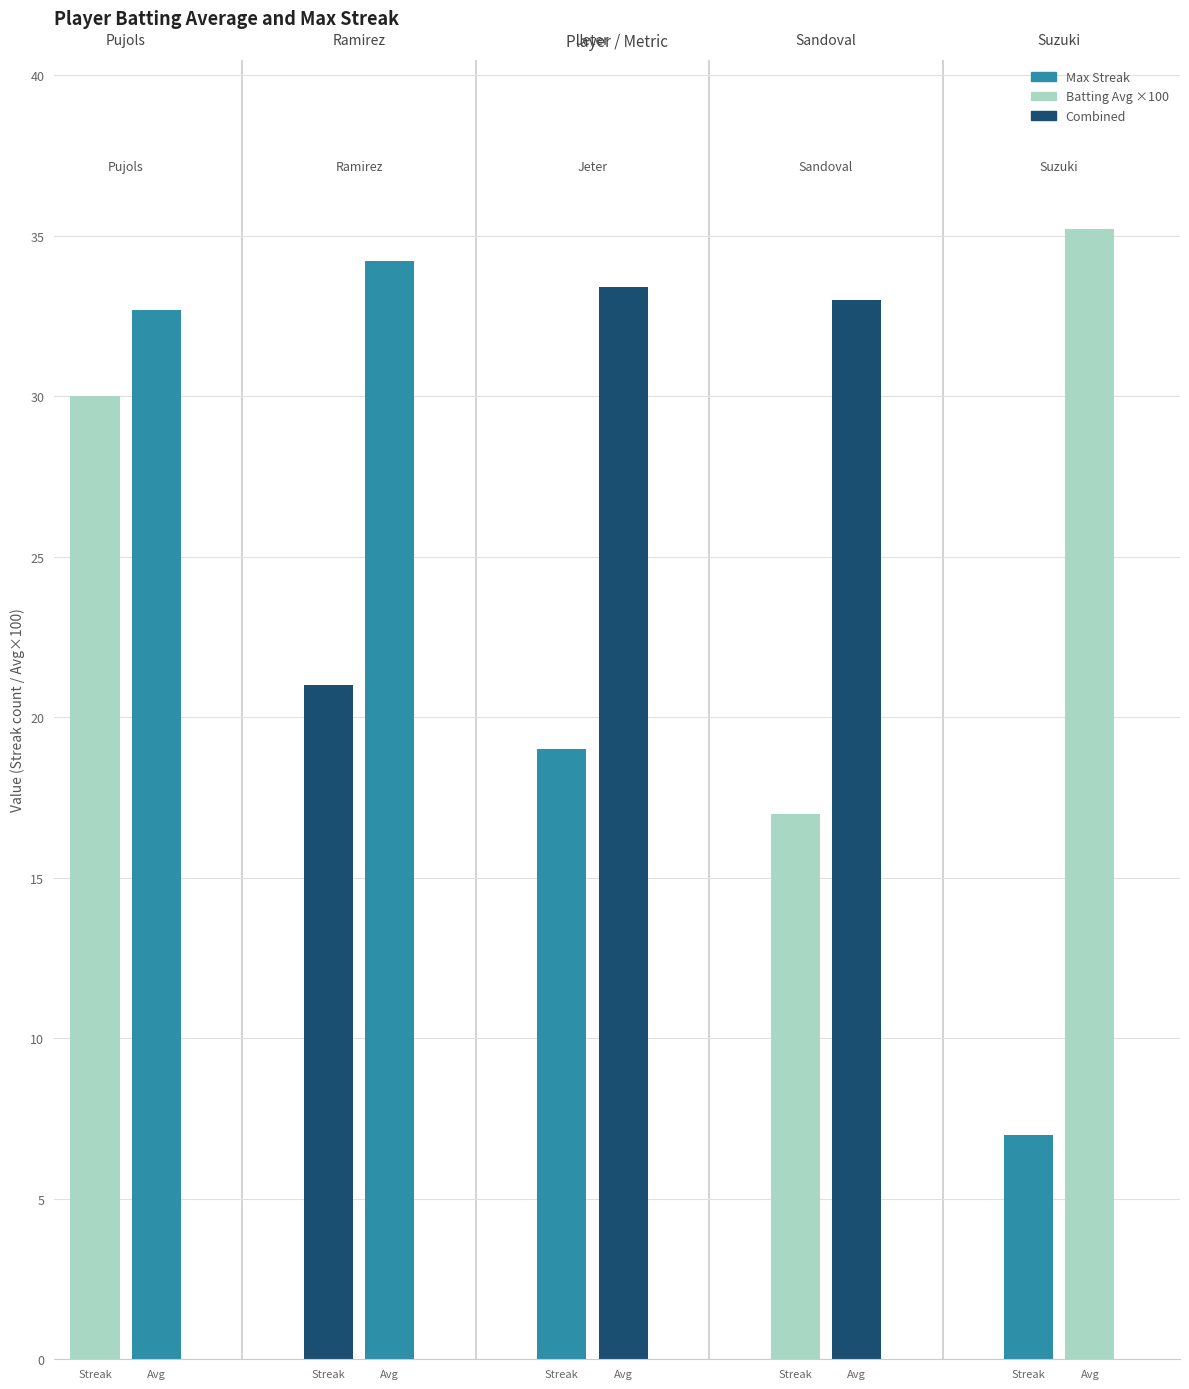

List the labels in order of Batting Average value, smallest first.

Albert Pujols, Pablo Sandoval, Derek Jeter, Hanley Ramirez, Ichiro Suzuki